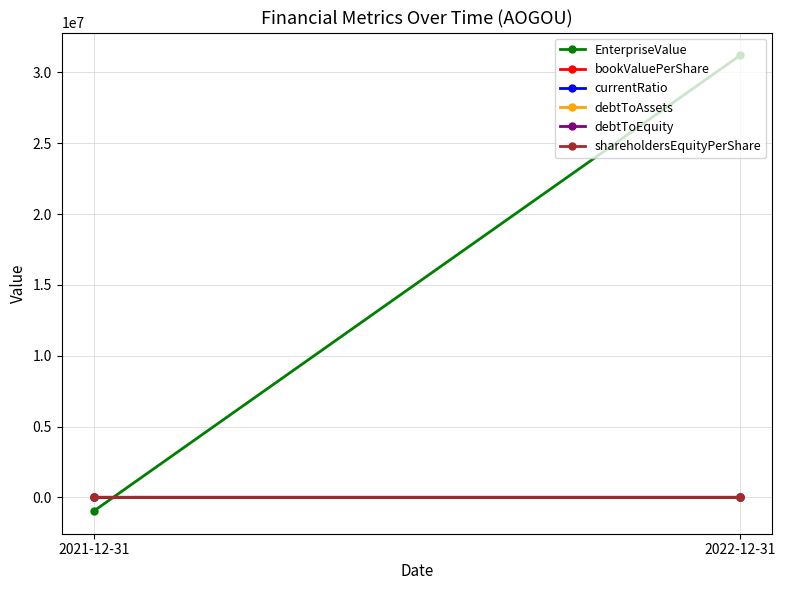

What is the label of the 1st point from the left?

2021-12-31